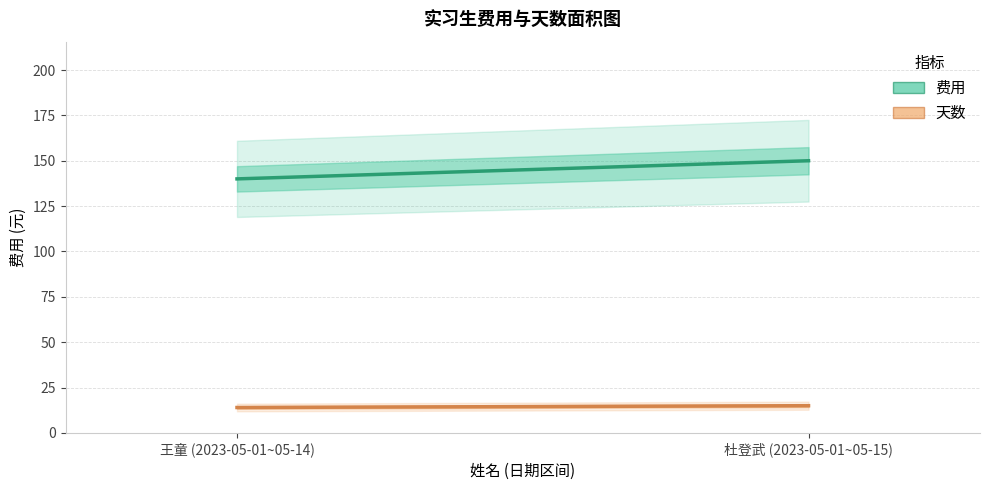

At how many categories does at least one series exceed 24?

2